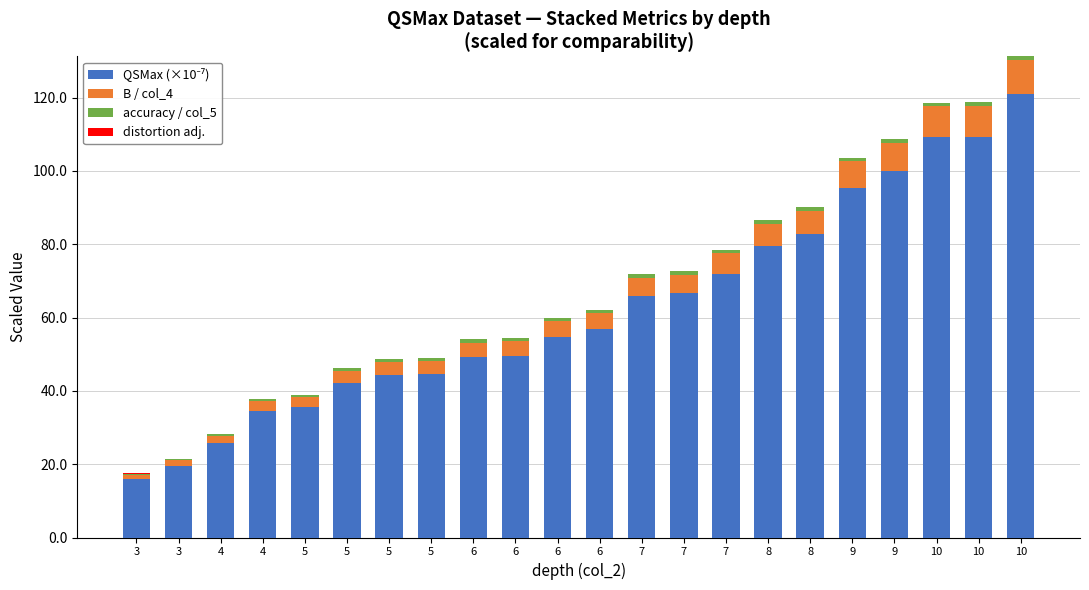

What is the difference between the second highest and minimum values in the distortion adj. series?

0.1